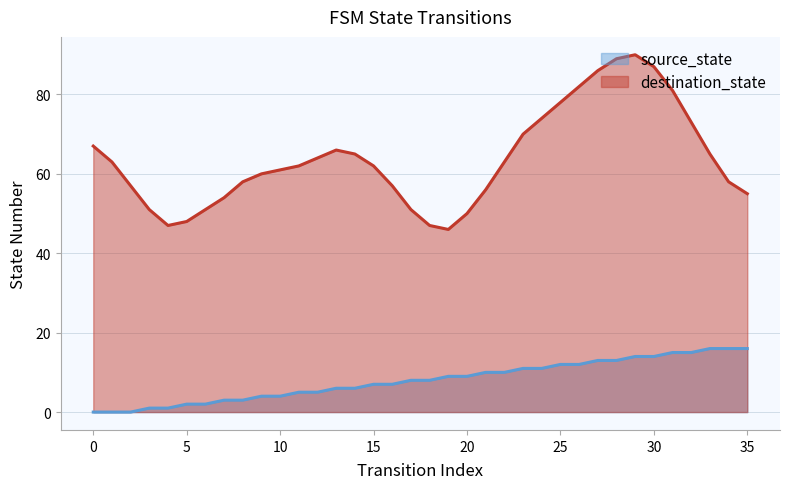

Which series has the largest range (max minus min)?

destination_state